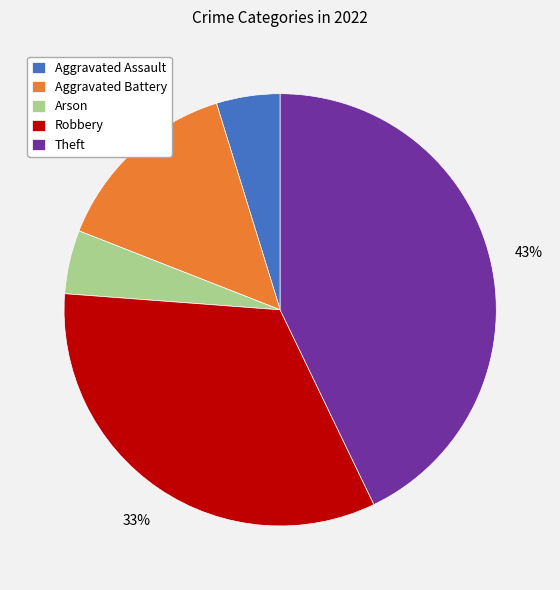

To the nearest percent, what is the combined percentage of Theft and Aggravated Assault?

48%